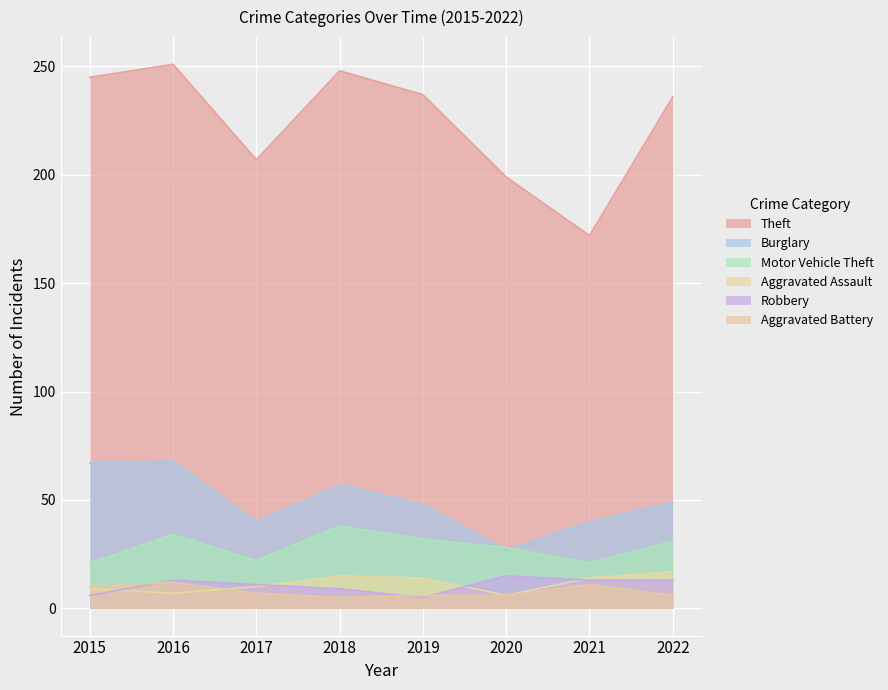

How many data points does each series have?

8